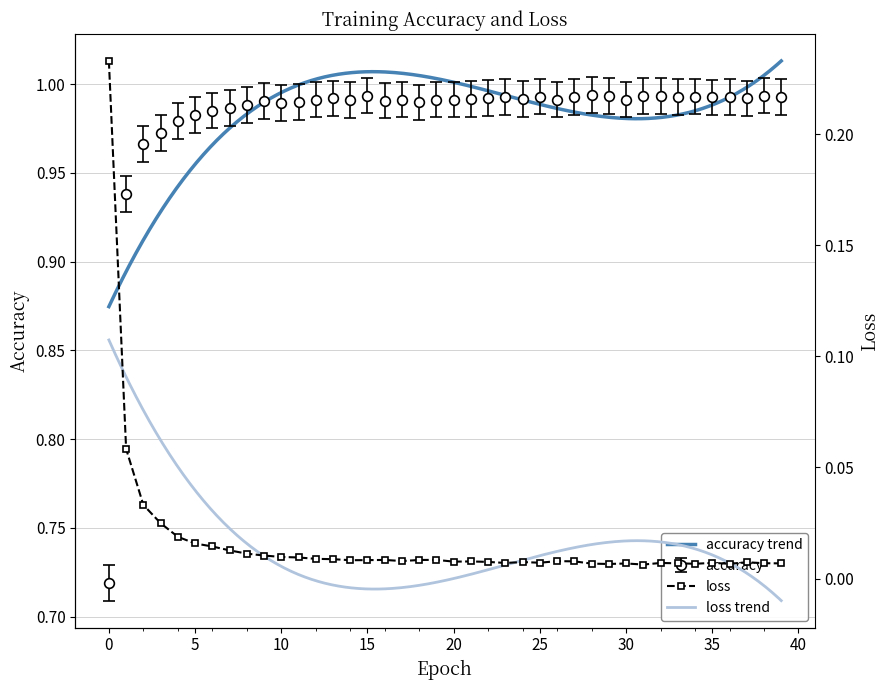

Which series has the largest range (max minus min)?

accuracy